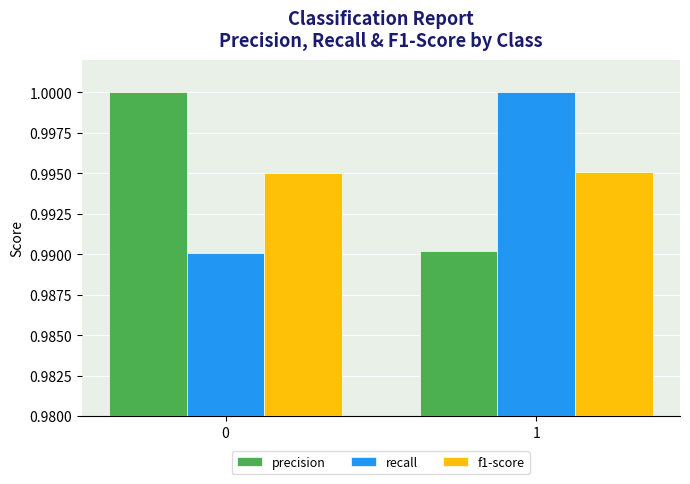

The value of recall at 0 is 1.3. True or false?

False